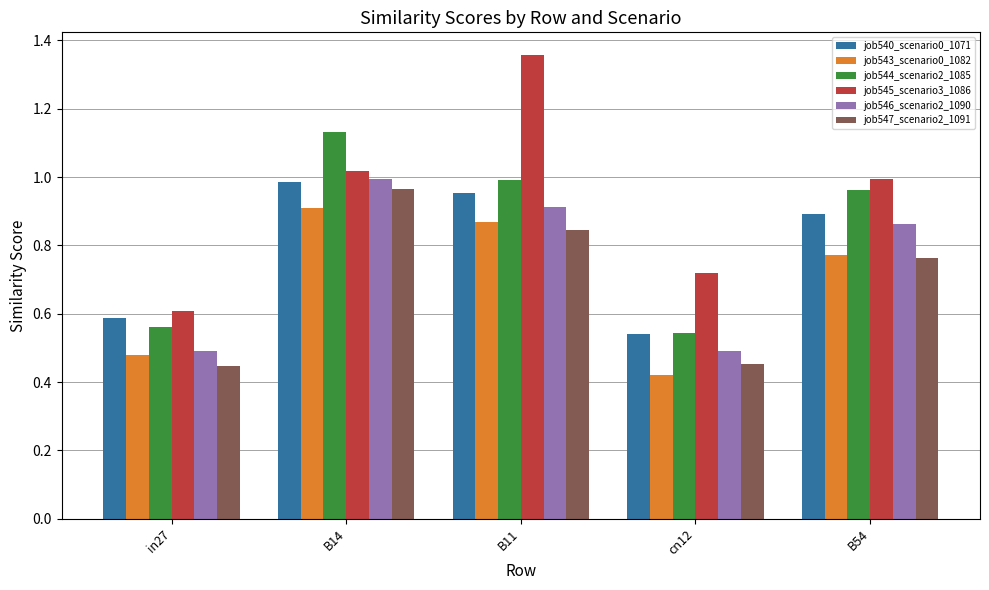

What position from the left is in27?

1